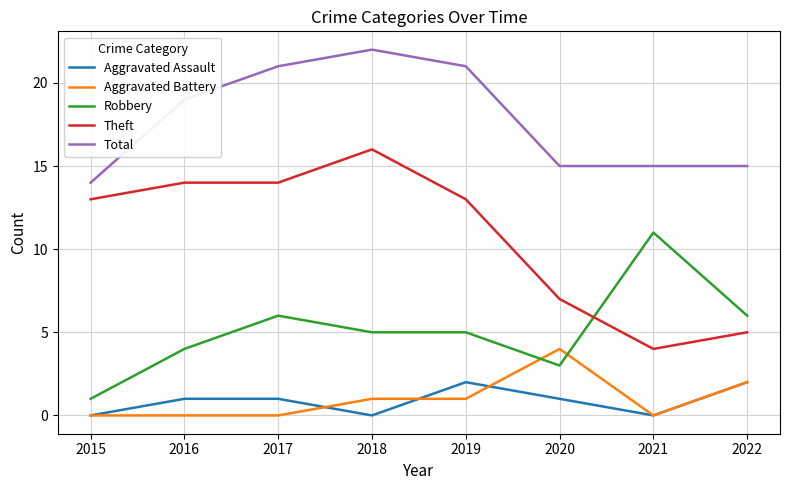

Reading left to right, what are all the values shown in this chart?

Aggravated Assault: 2015=0	2016=1	2017=1	2018=0	2019=2	2020=1	2021=0	2022=2
Aggravated Battery: 2015=0	2016=0	2017=0	2018=1	2019=1	2020=4	2021=0	2022=2
Robbery: 2015=1	2016=4	2017=6	2018=5	2019=5	2020=3	2021=11	2022=6
Theft: 2015=13	2016=14	2017=14	2018=16	2019=13	2020=7	2021=4	2022=5
Total: 2015=14	2016=19	2017=21	2018=22	2019=21	2020=15	2021=15	2022=15